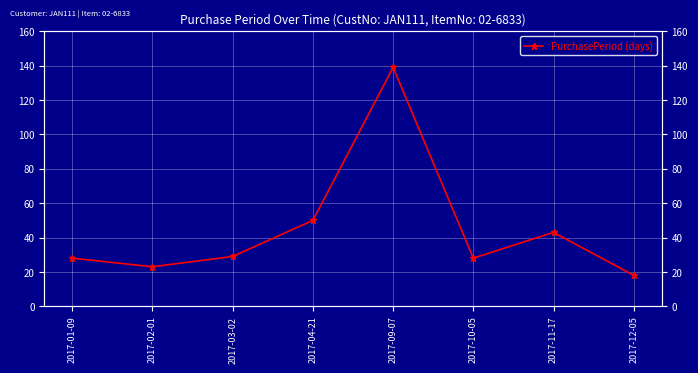

Which label corresponds to the smallest value in the chart?

2017-12-05